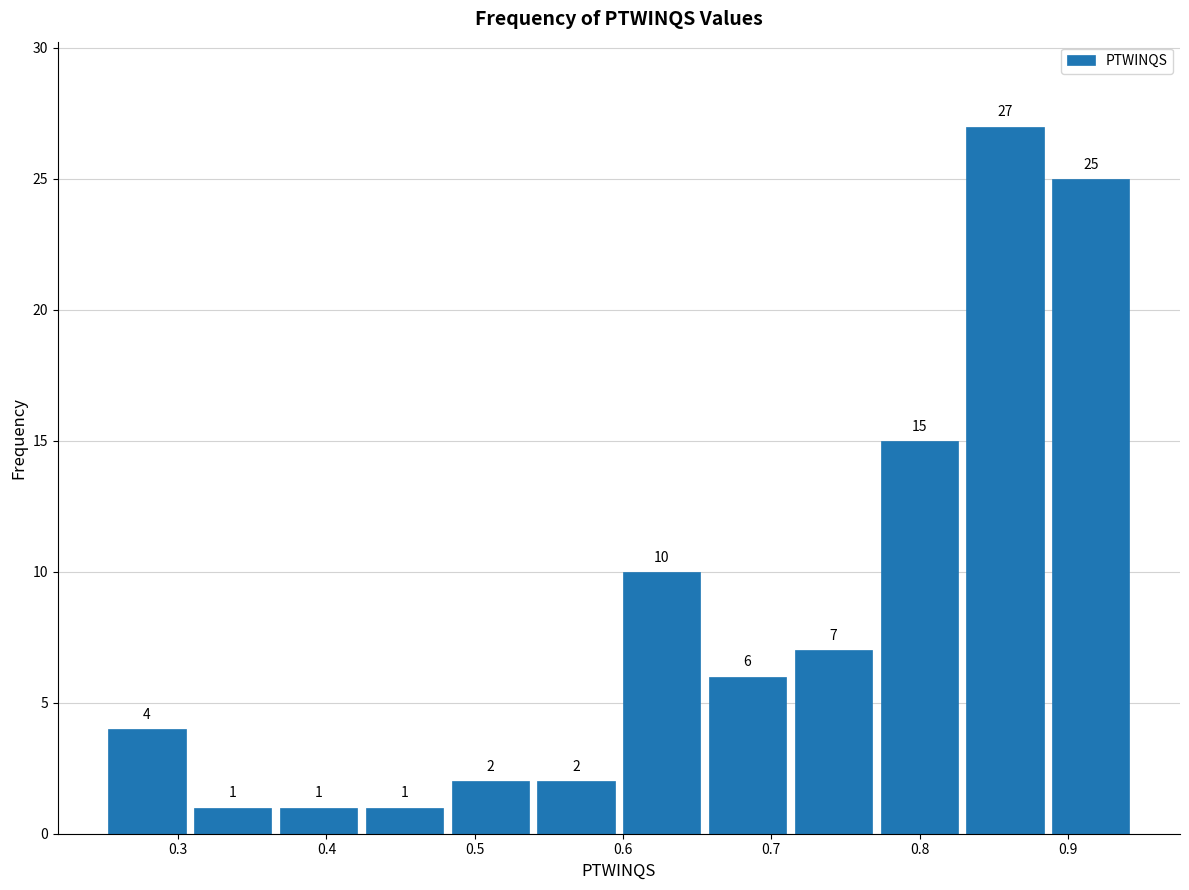

Reading left to right, list every bar in this chart as the range it spans on the x-axis followed by its height. The bar edges are not printed on the chart, so give them approximately, as read against the axis.

0.25 to 0.31: 4
0.31 to 0.37: 1
0.37 to 0.42: 1
0.42 to 0.48: 1
0.48 to 0.54: 2
0.54 to 0.60: 2
0.60 to 0.66: 10
0.66 to 0.71: 6
0.71 to 0.77: 7
0.77 to 0.83: 15
0.83 to 0.89: 27
0.89 to 0.94: 25